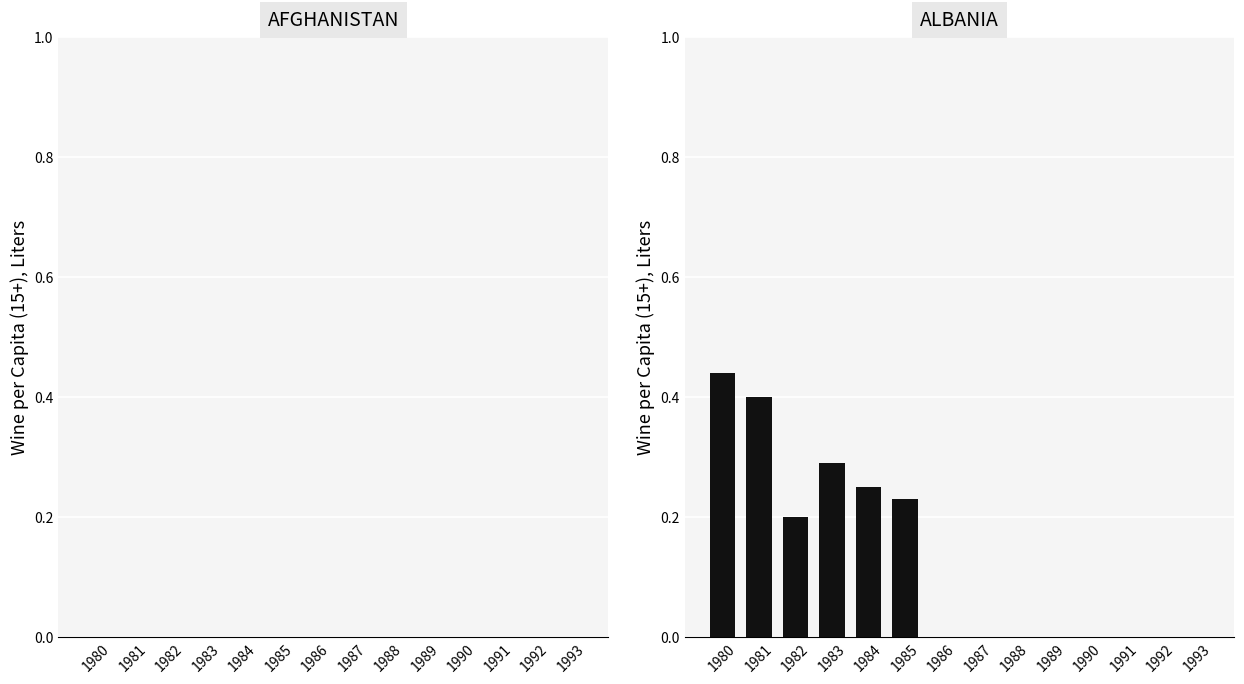

Between 1992 and 1983, which is larger?

1983